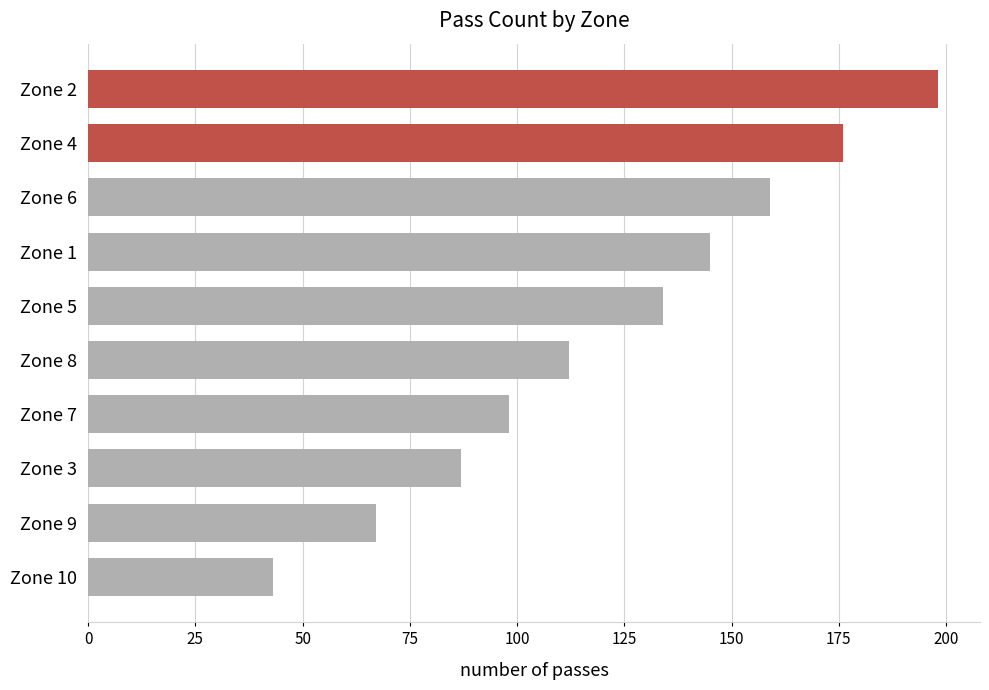

What is the label of the 6th bar from the bottom?

Zone 5